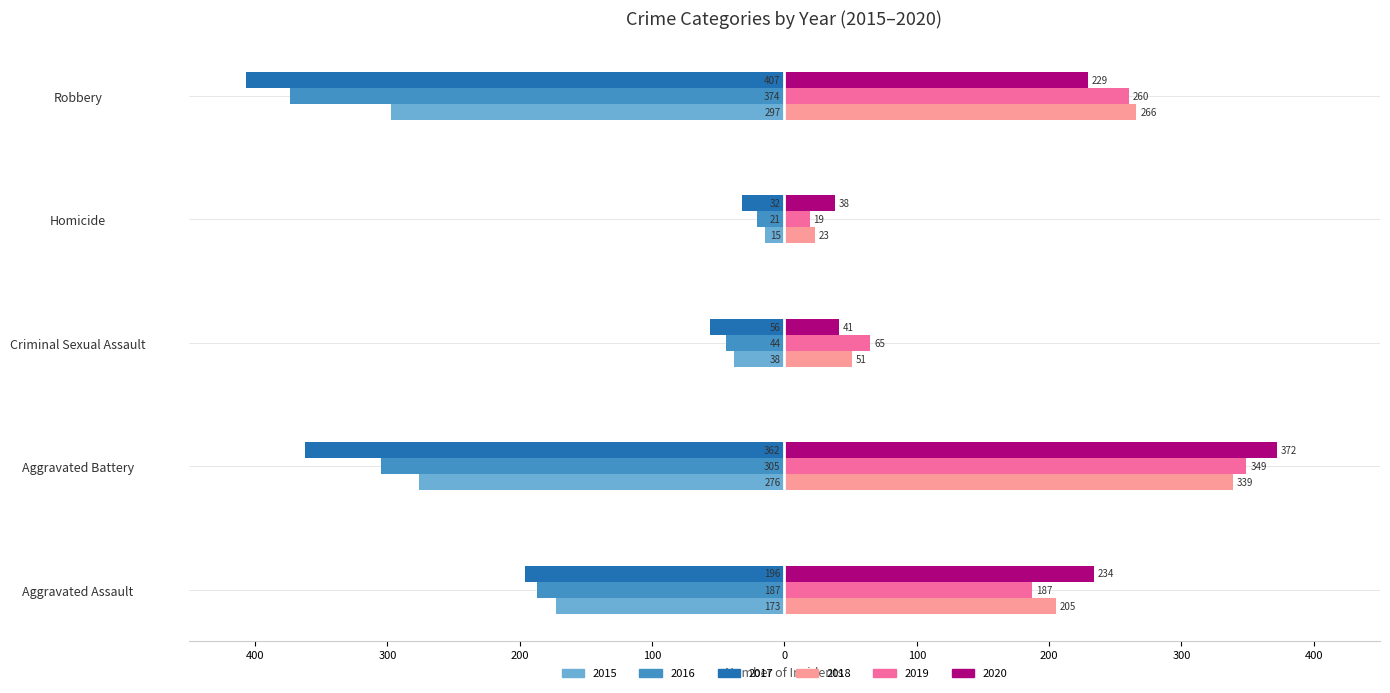

What are all the series names shown in the legend?

2015, 2016, 2017, 2018, 2019, 2020